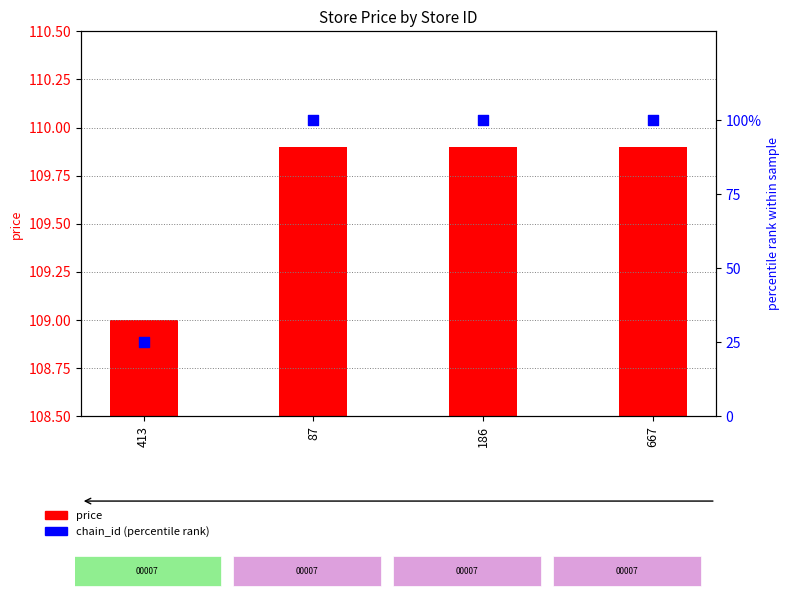

At which category is the sum across all series the highest?

87